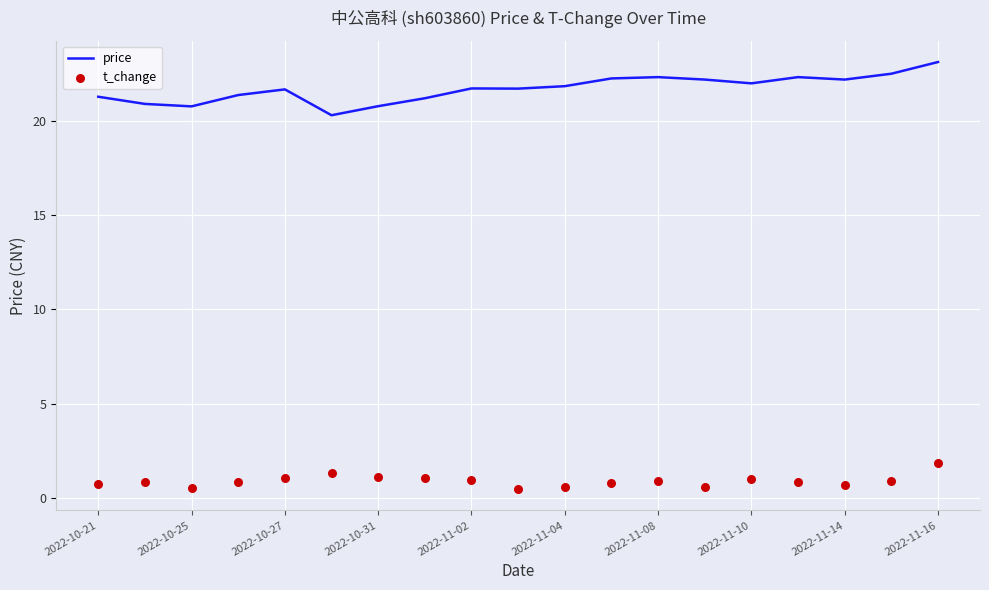

What is the total value across all series at 17?

23.4